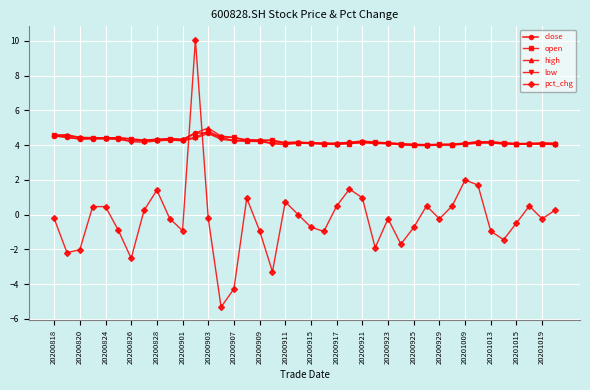

True or false: close has more than 1 interior local peaks.

True